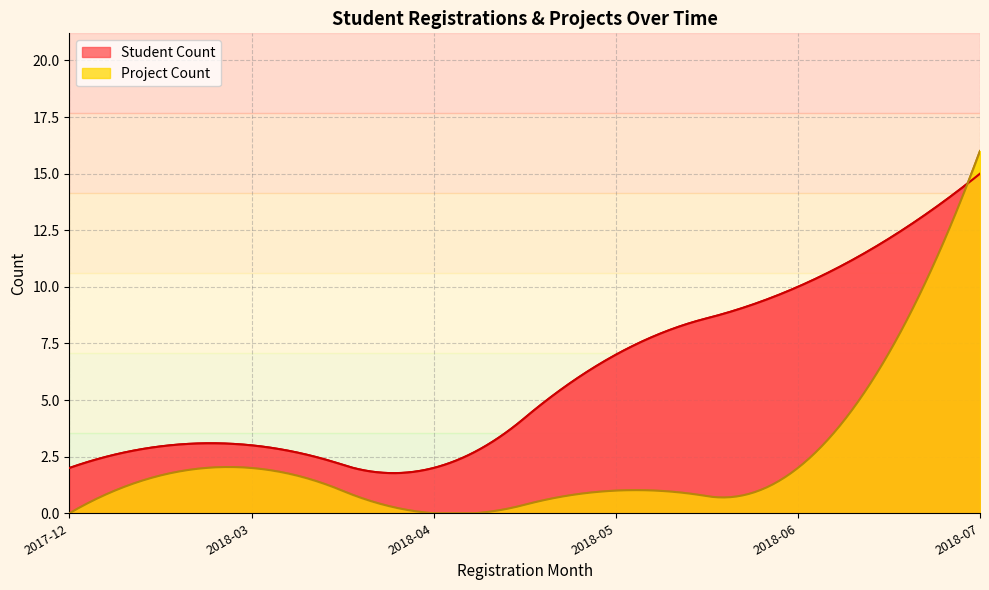

List the series in order of their peak value, highest first.

Project Count, Student Count